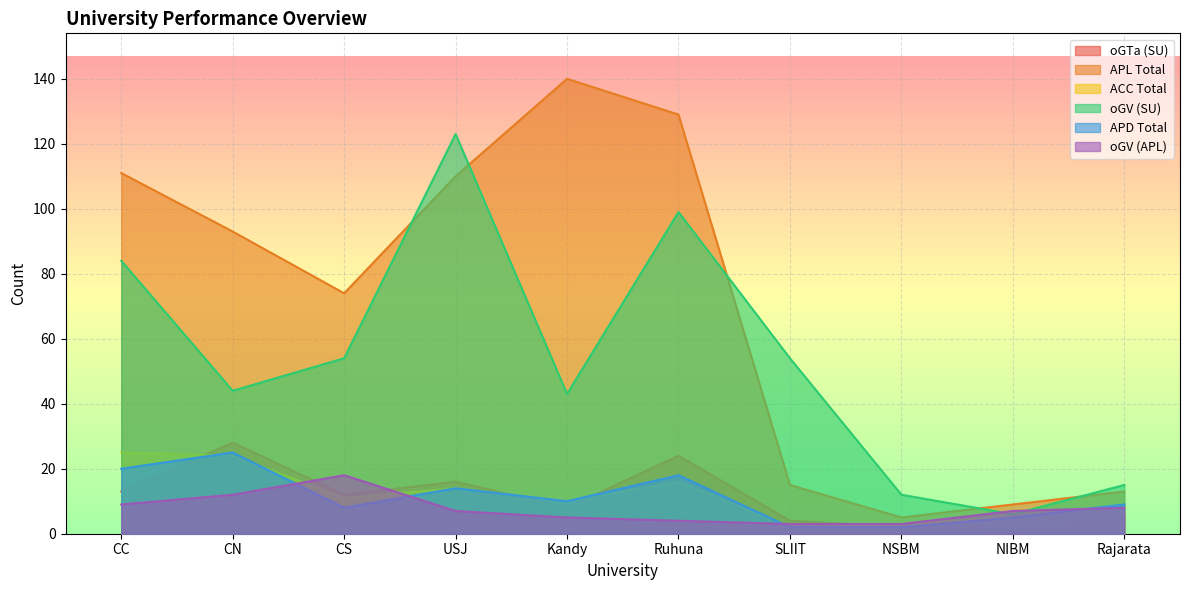

What position from the right is CC?

10